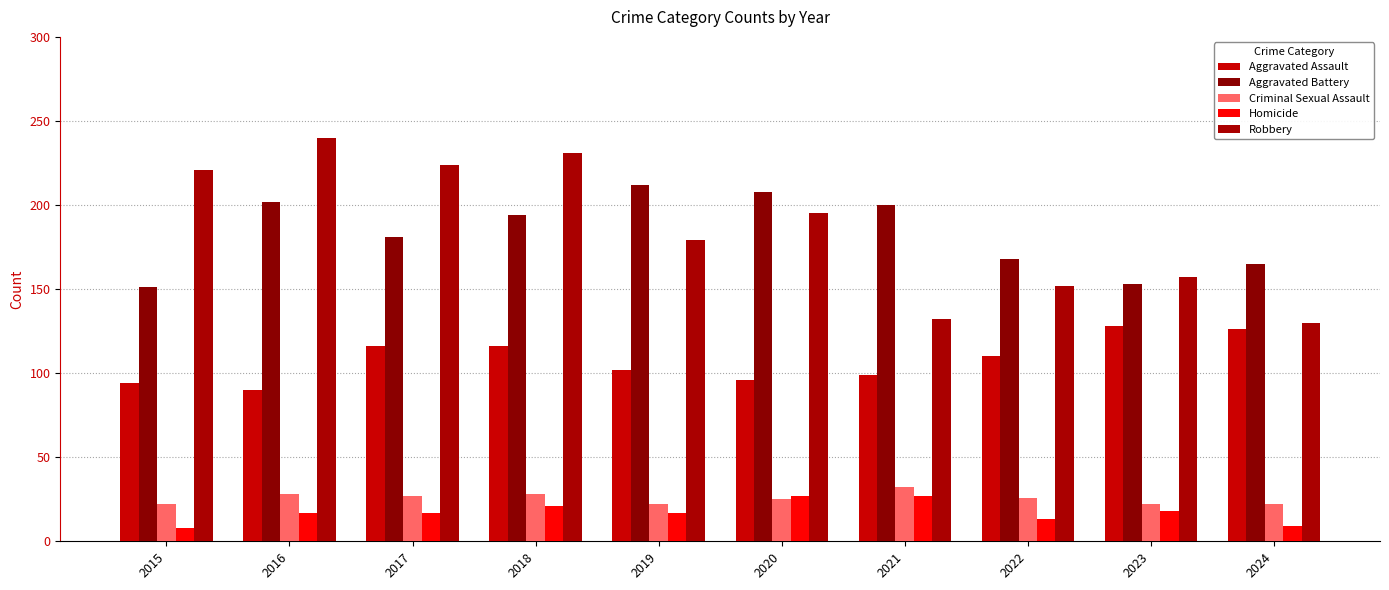

What is the sum of the Robbery values at 2018 and 2024?

361